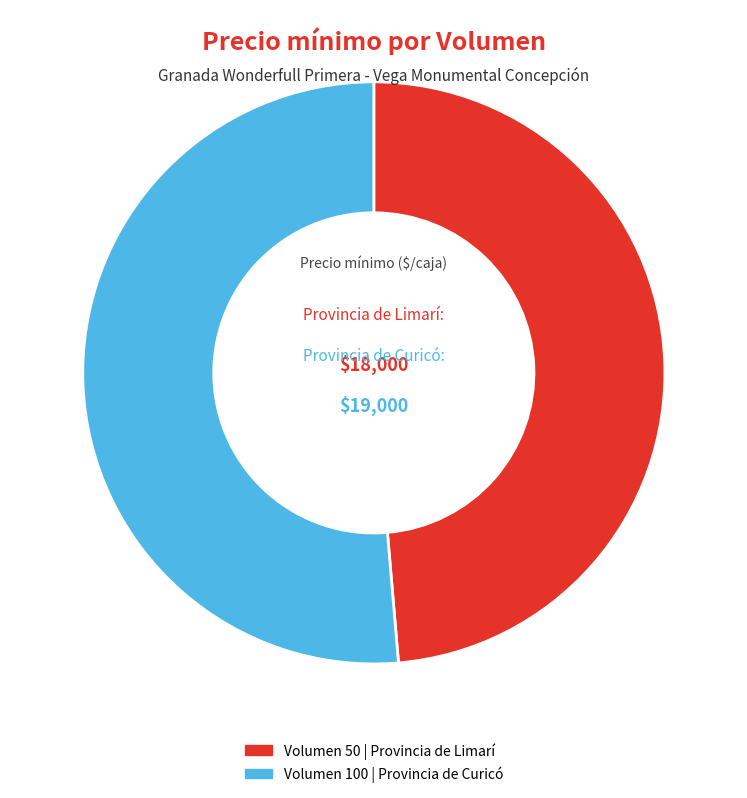

Is the sum of Provincia de Curicó and Provincia de Limarí greater than half?

Yes